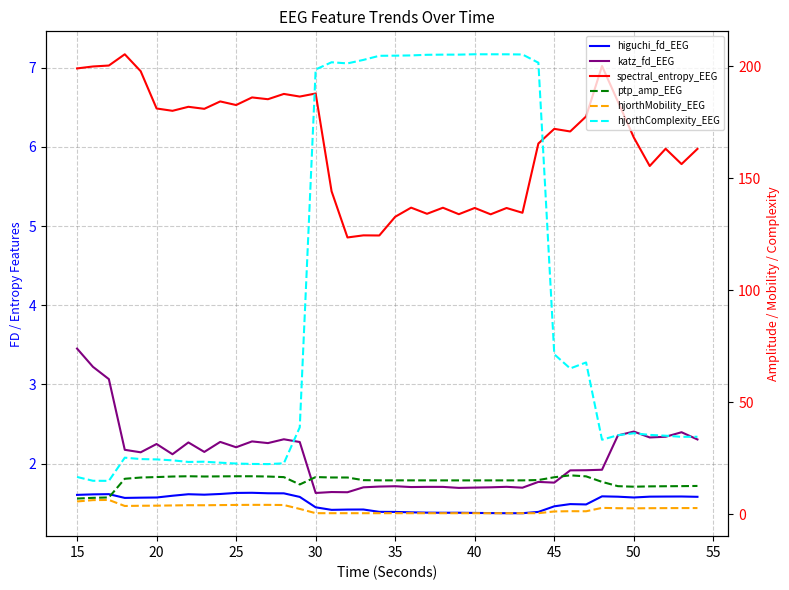

True or false: higuchi_fd_EEG and spectral_entropy_EEG intersect in this chart.

False